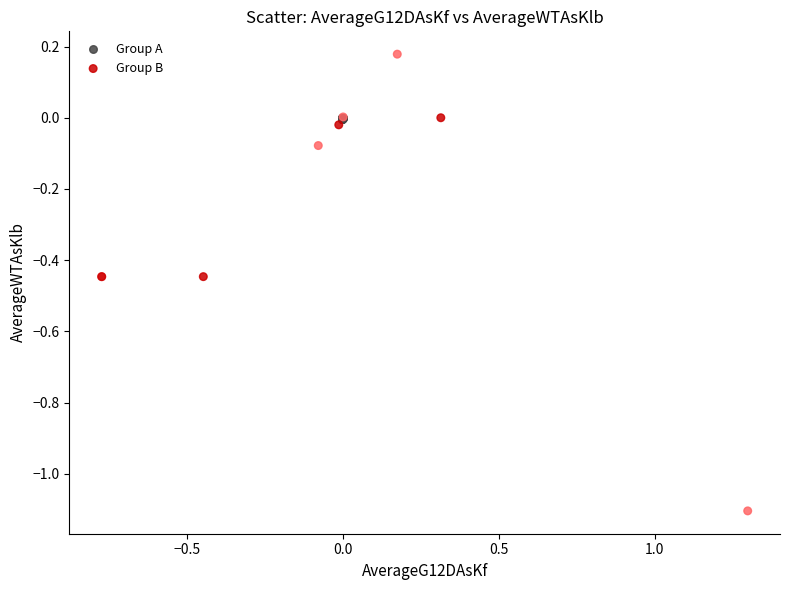

Which series has the largest Y range (max minus min)?

Group B